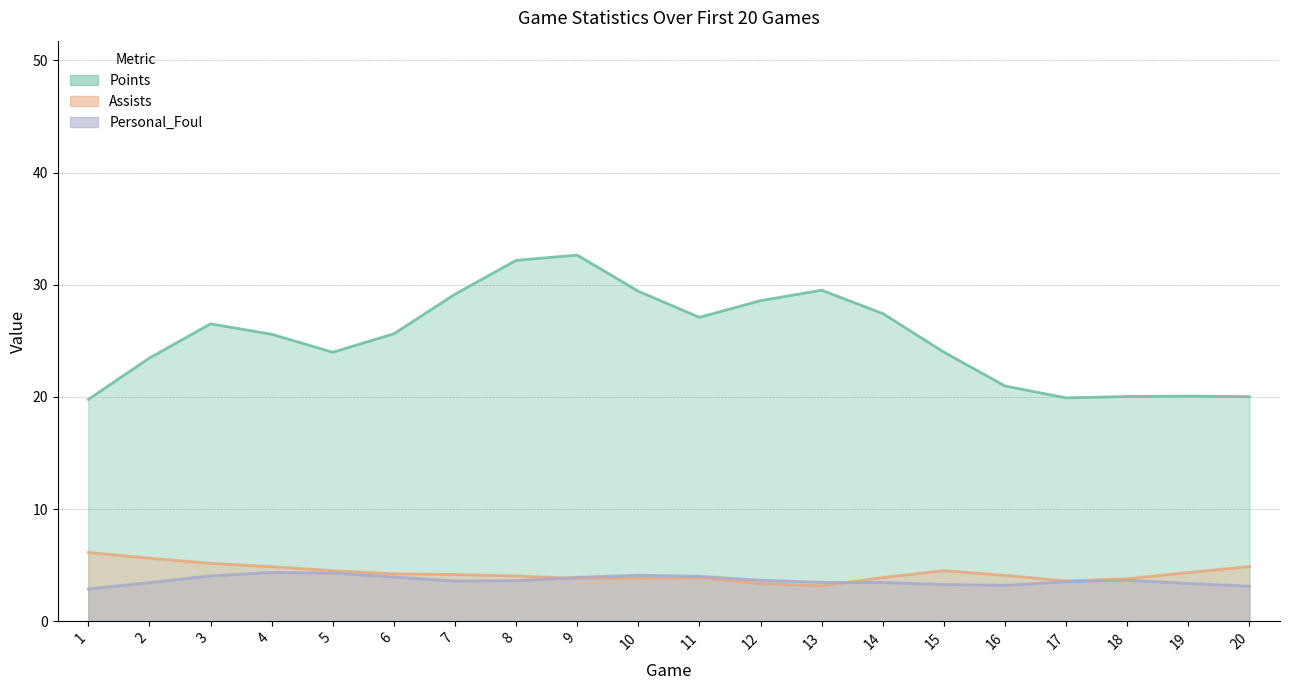

What is the difference between the maximum and minimum values in the Points series?

12.9